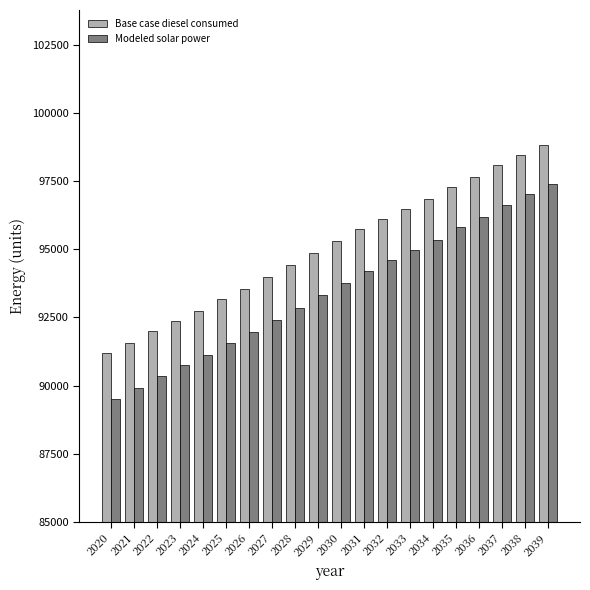

What is the lowest value of the Base case diesel consumed series?

91194.2